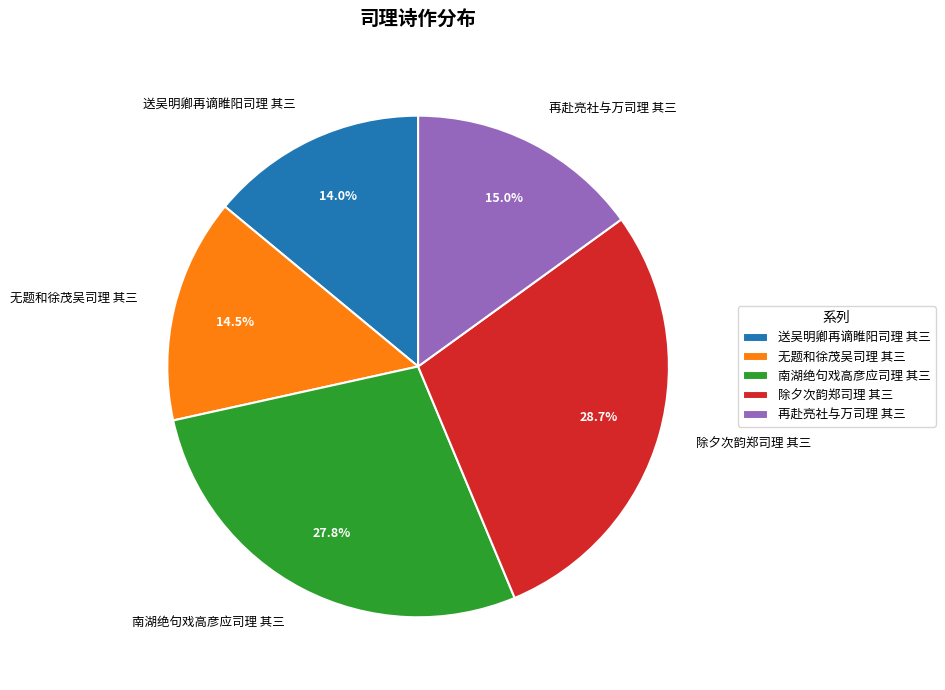

How many segments does this pie chart have?

5